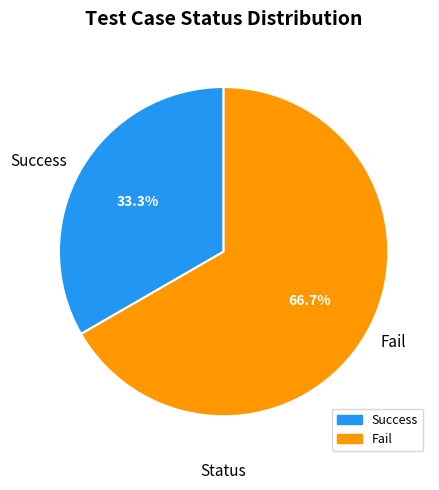

Is there any slice that represents more than half of the pie?

Yes